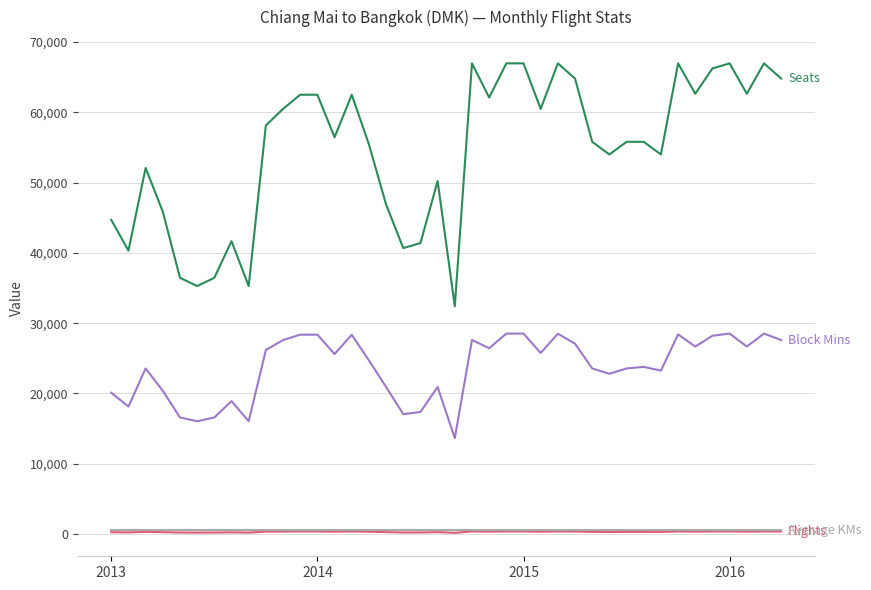

What is the maximum value shown in the chart?

66960